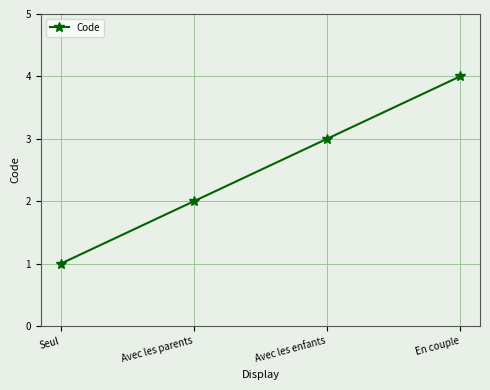

How many data points does each series have?

4